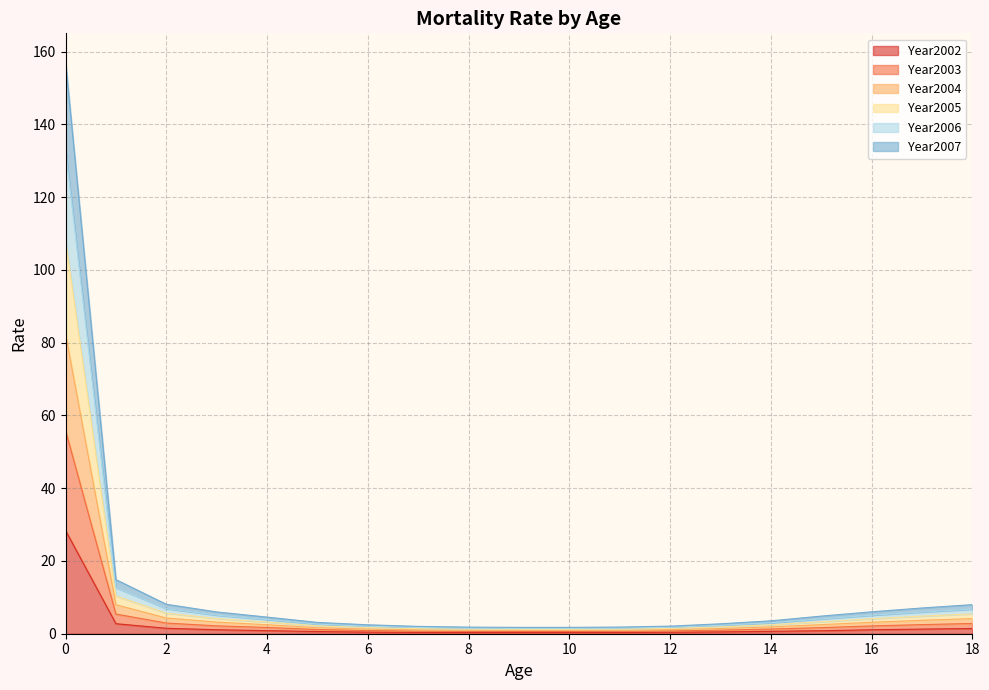

What are all the series names shown in the legend?

Year2002, Year2003, Year2004, Year2005, Year2006, Year2007